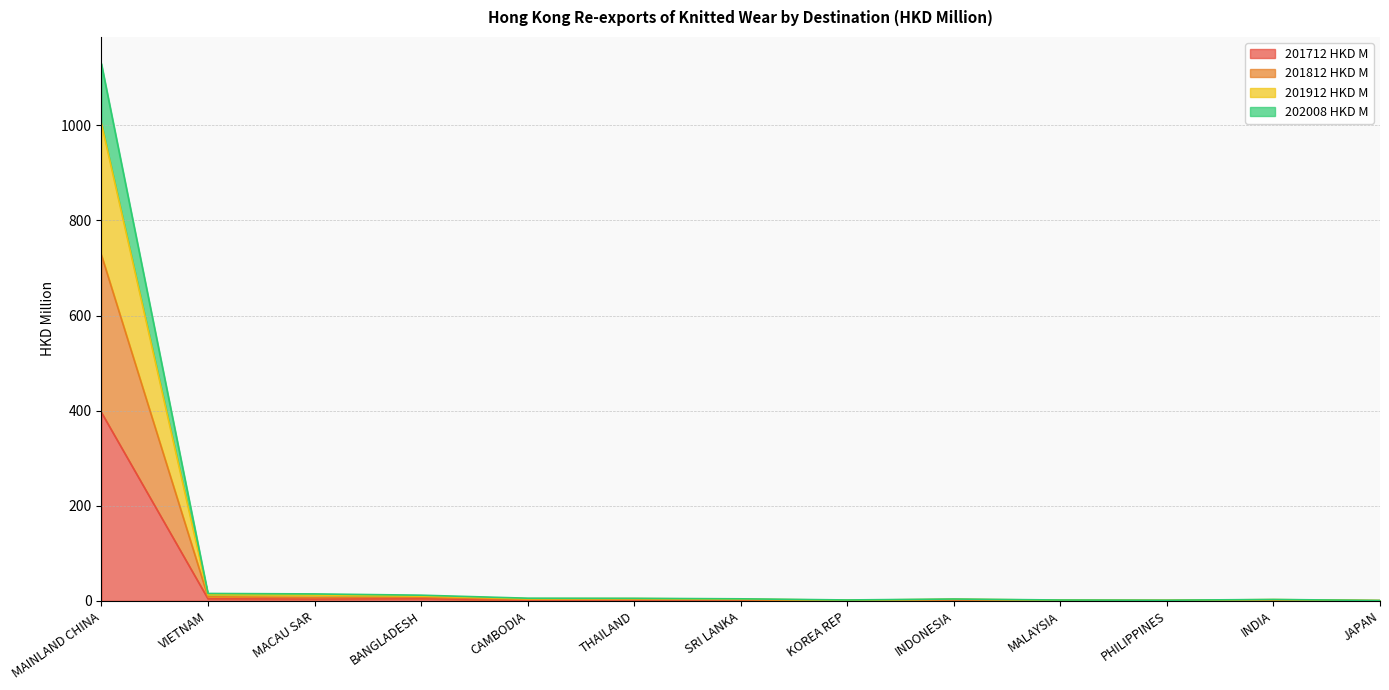

Is it true that 201812 HKD M equals 1.4 at MALAYSIA?

True